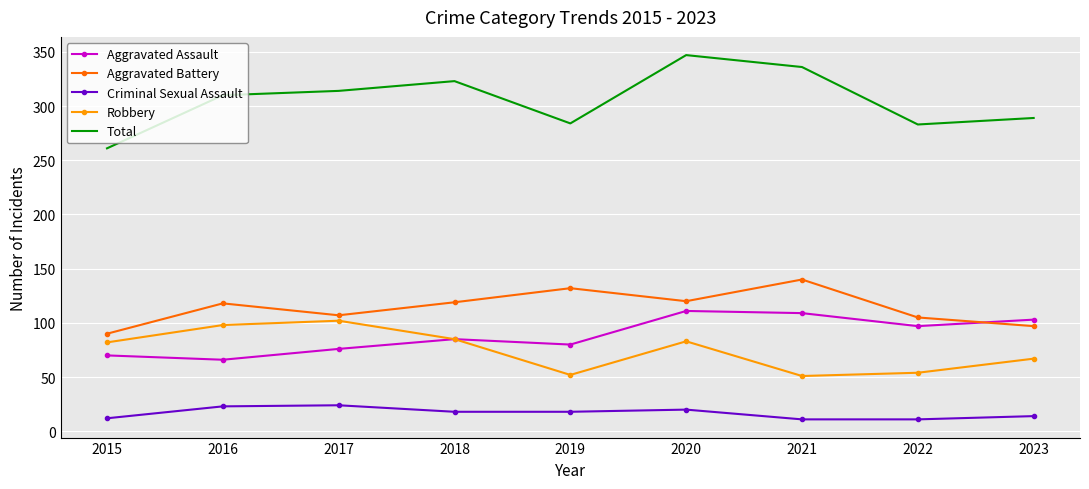

What is the total value across all series at 2017?

623